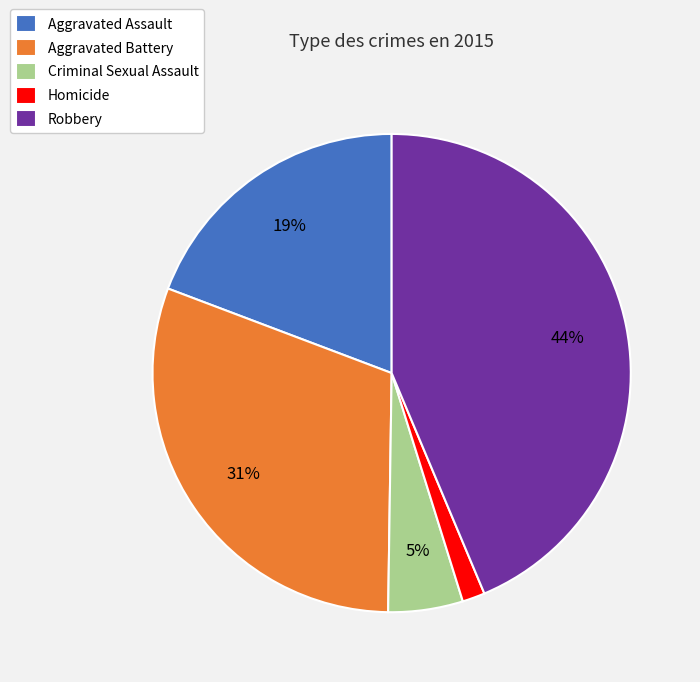

How many segments does this pie chart have?

5